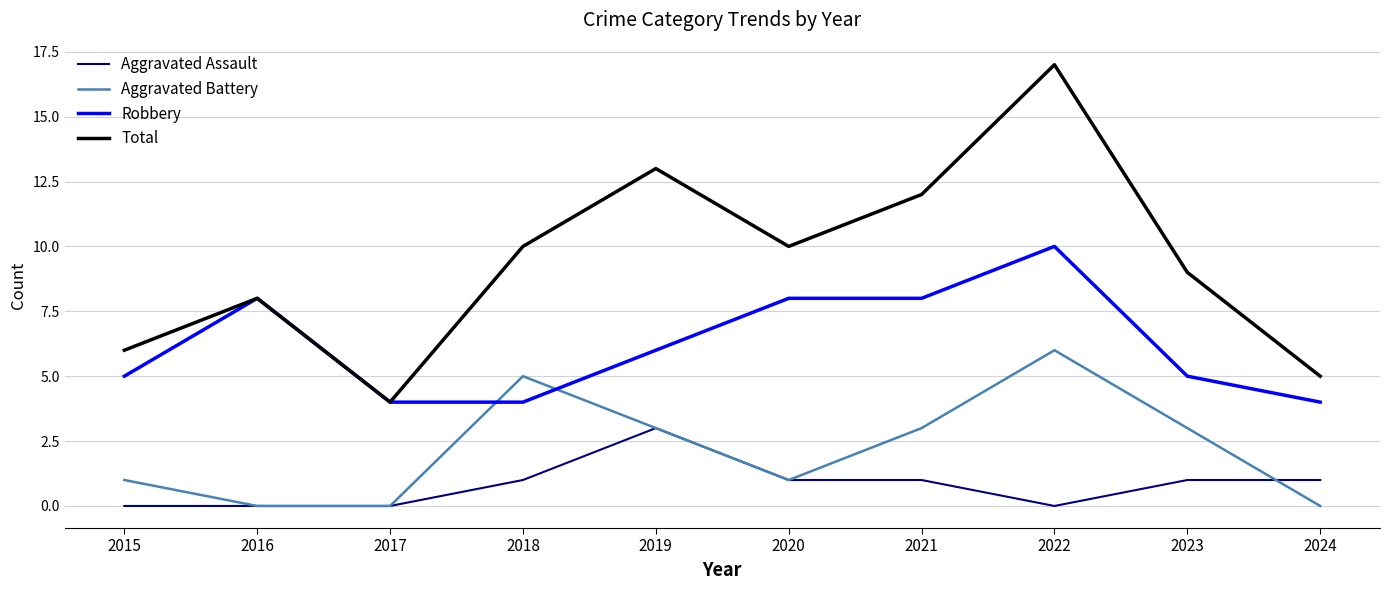

What is the sum of all Total values?

94